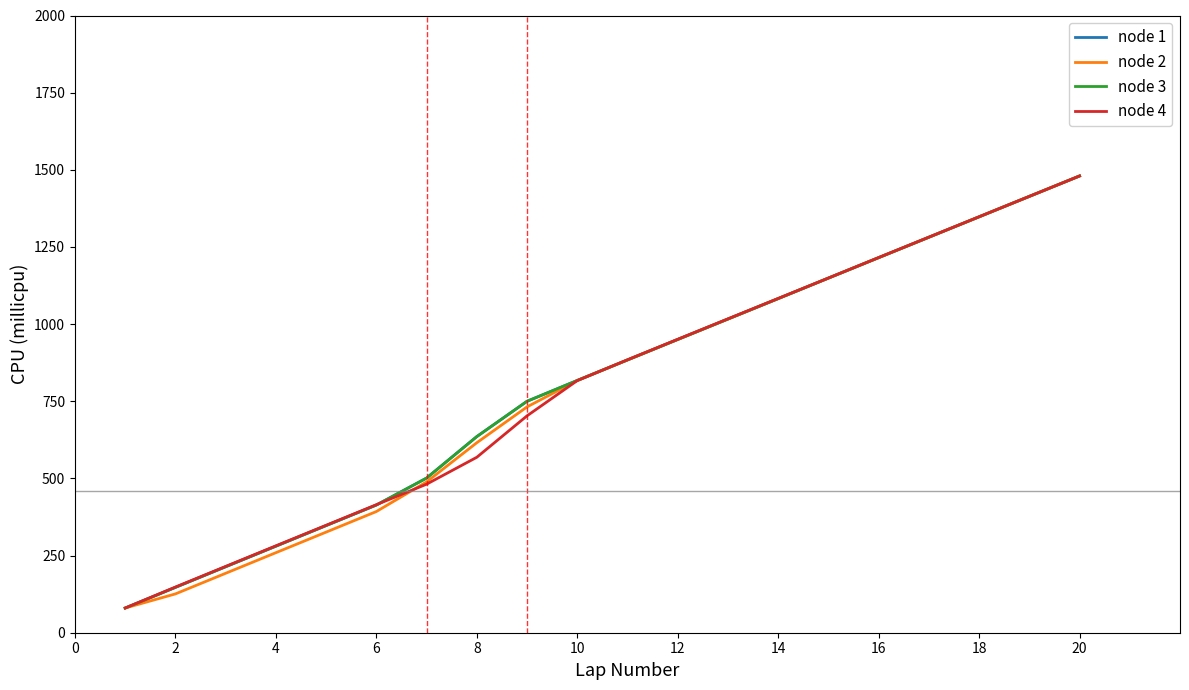

How many distinct data groups are displayed?

4